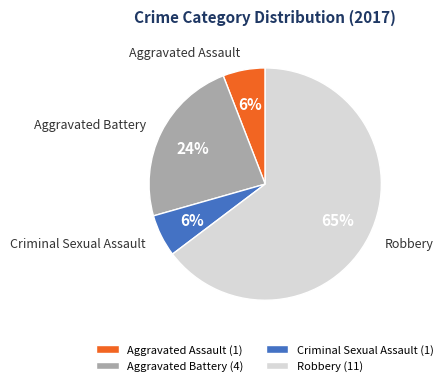

The Aggravated Assault slice represents 1% of the pie. True or false?

False